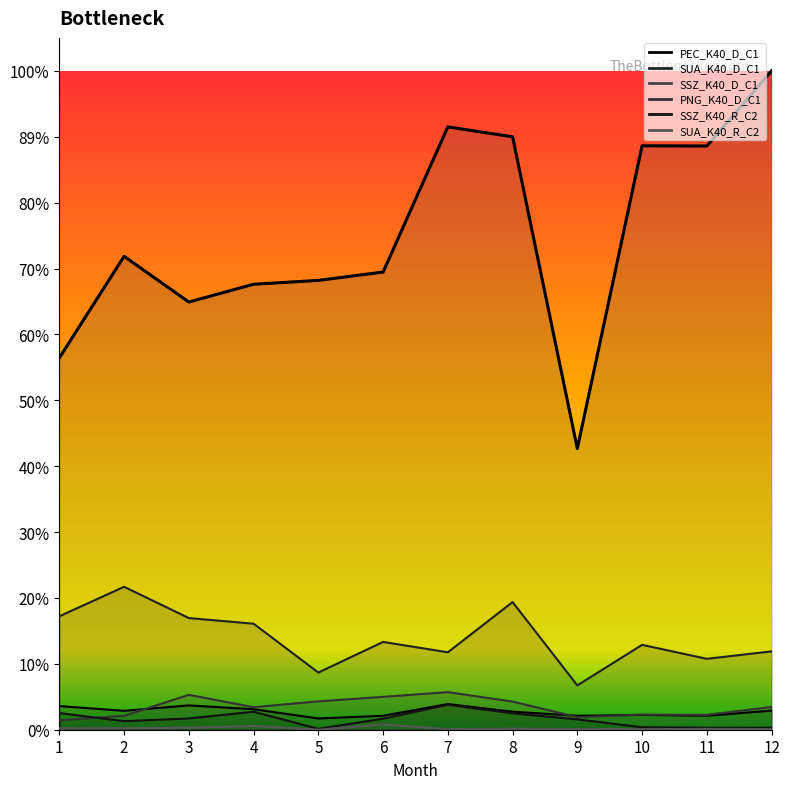

Where is the first local maximum for SUA_K40_R_C2?

4